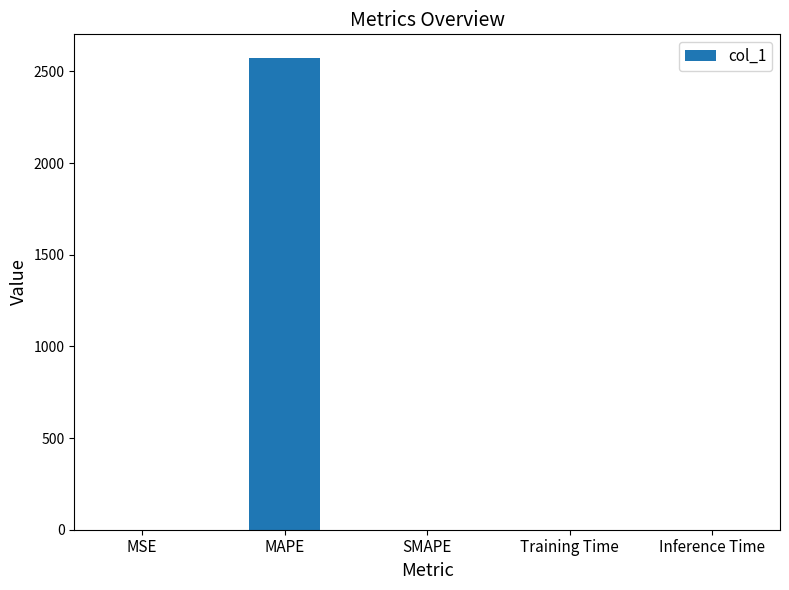

Between MSE and MAPE, which is larger?

MAPE